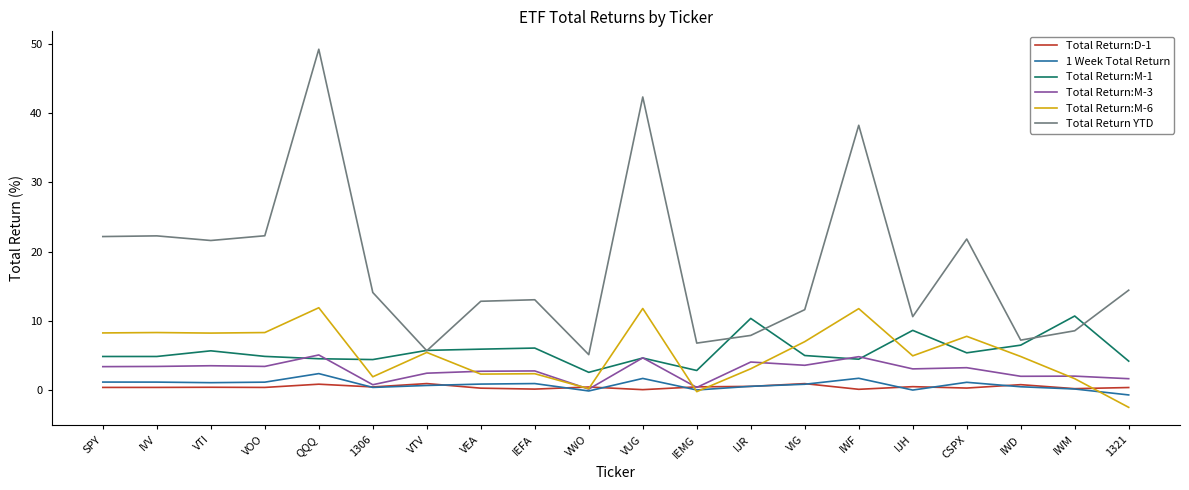

Does the chart display data point markers on the line(s)?

No